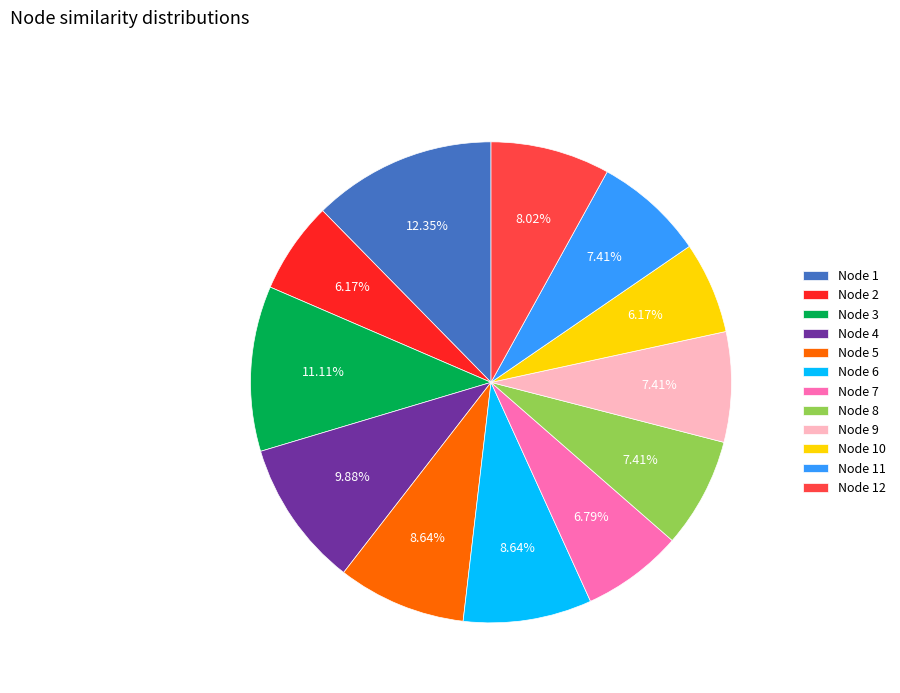

Do Node 2 and Node 7 together represent more than half of the pie?

No